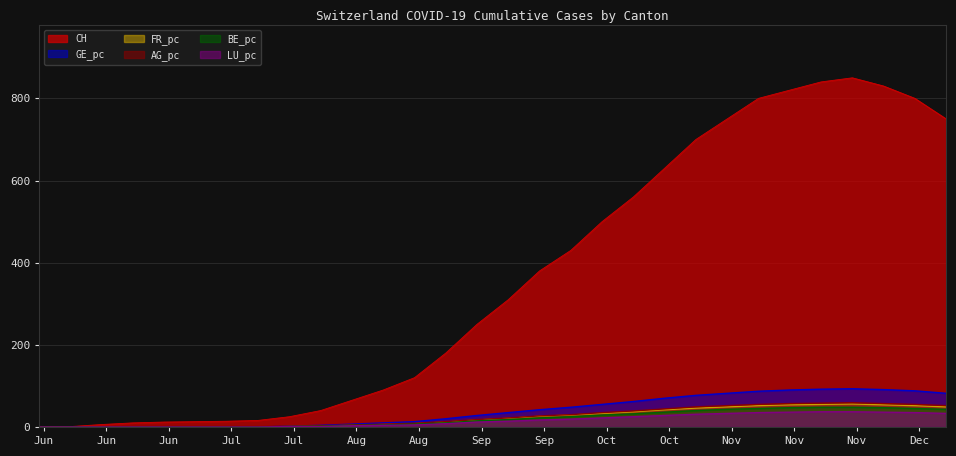

How many lines are shown in the chart?

6